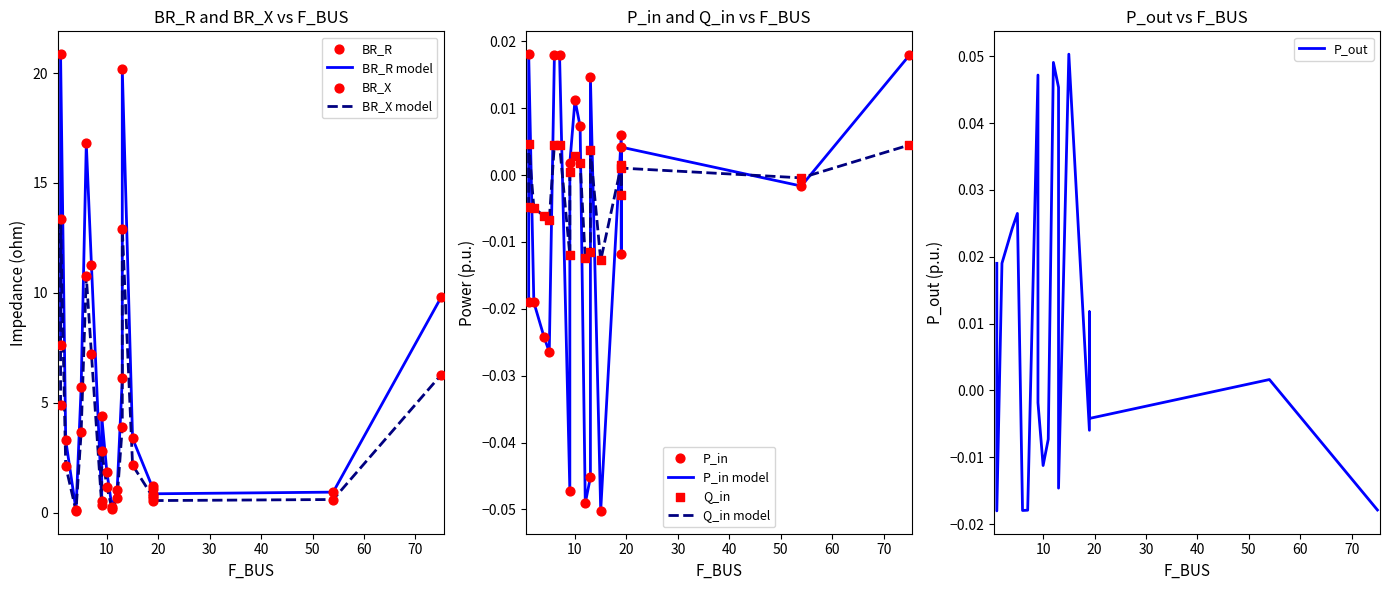

Which series has the largest total across all categories?

BR_R